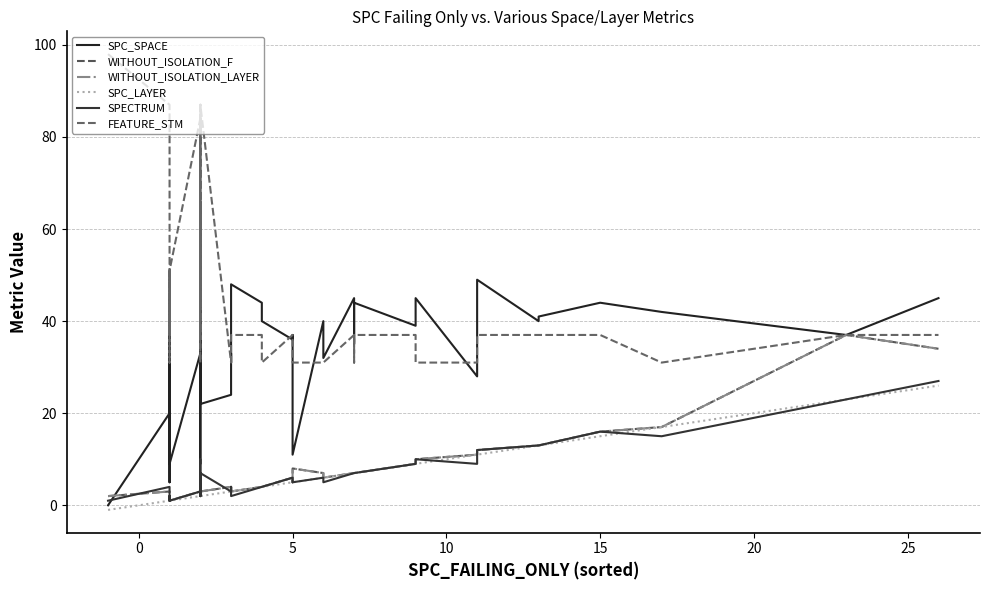

What is the label of the 23rd point from the left?

5